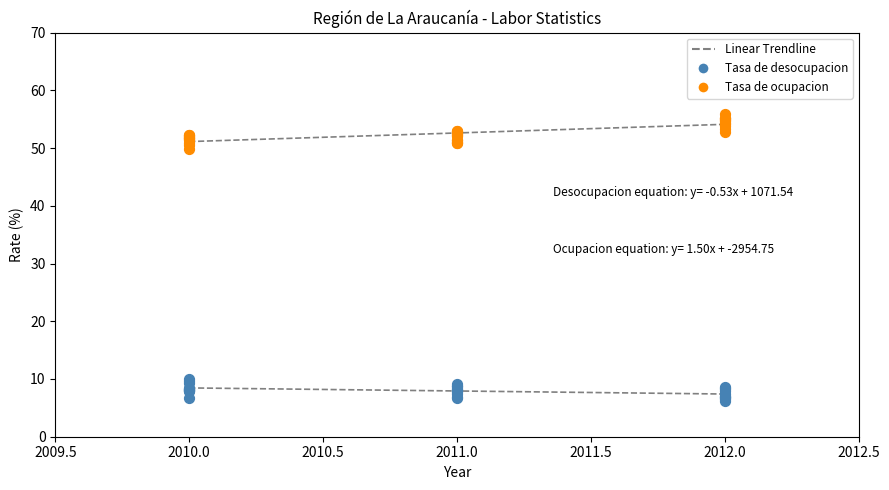

Across all series, what Y value is closest to 31?

49.8